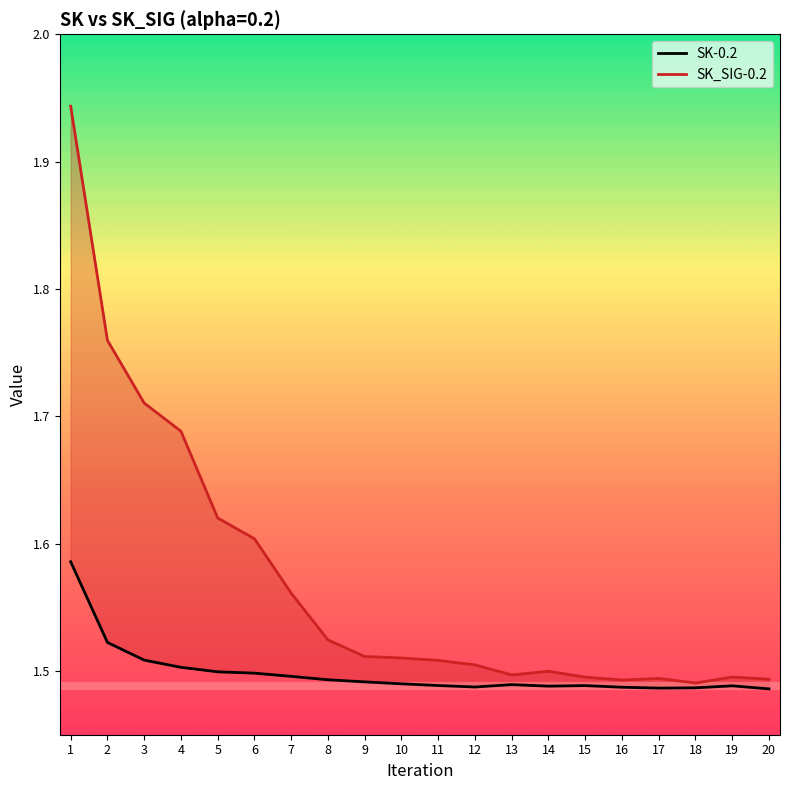

True or false: SK-0.2 and SK_SIG-0.2 cross at least once.

False